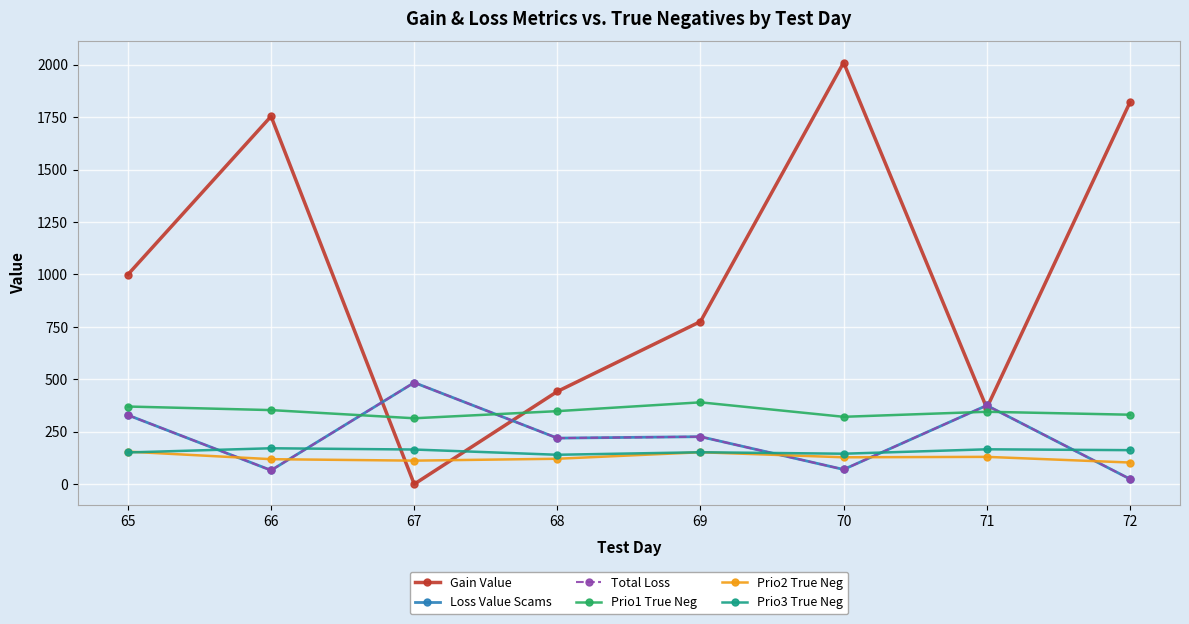

Does the chart have visible grid lines?

Yes